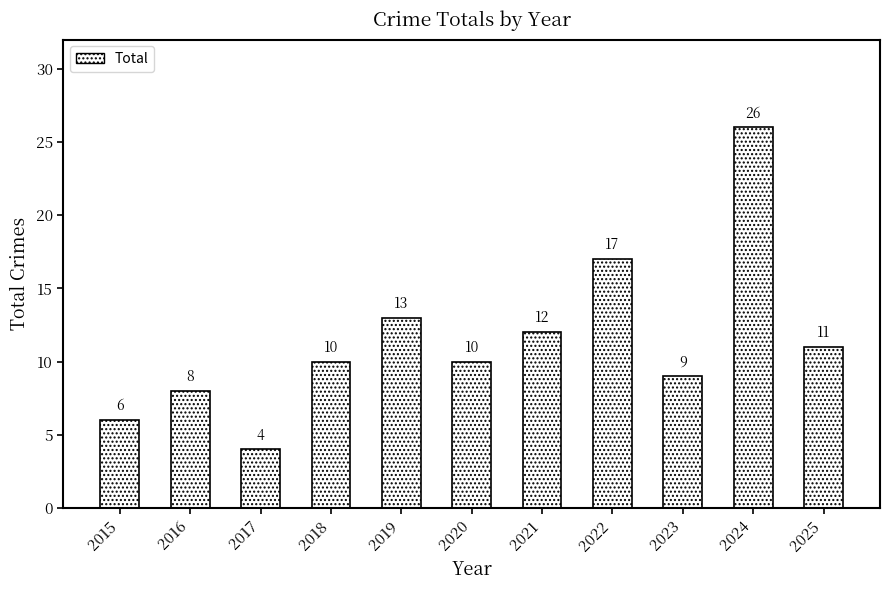

Does the chart contain stacked bars?

No